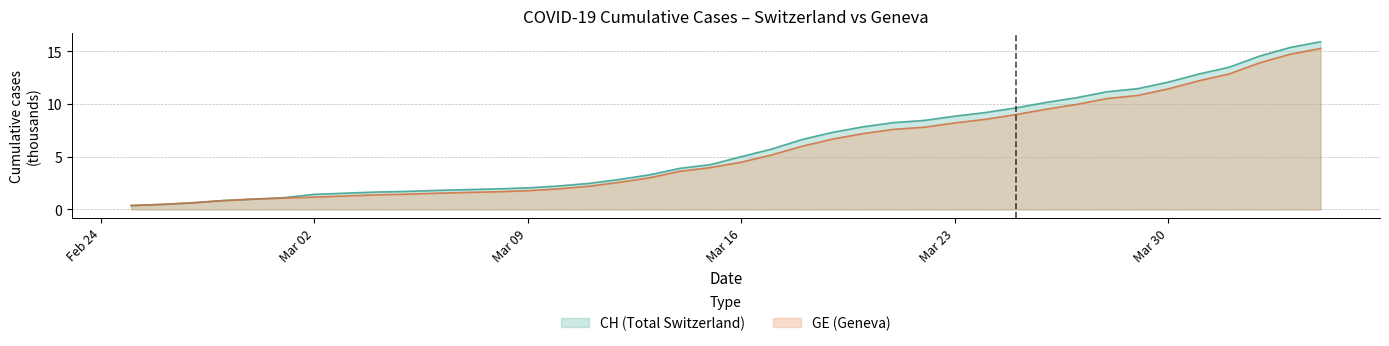

The GE series shows 0.6 at 2020-03-05. True or false?

False